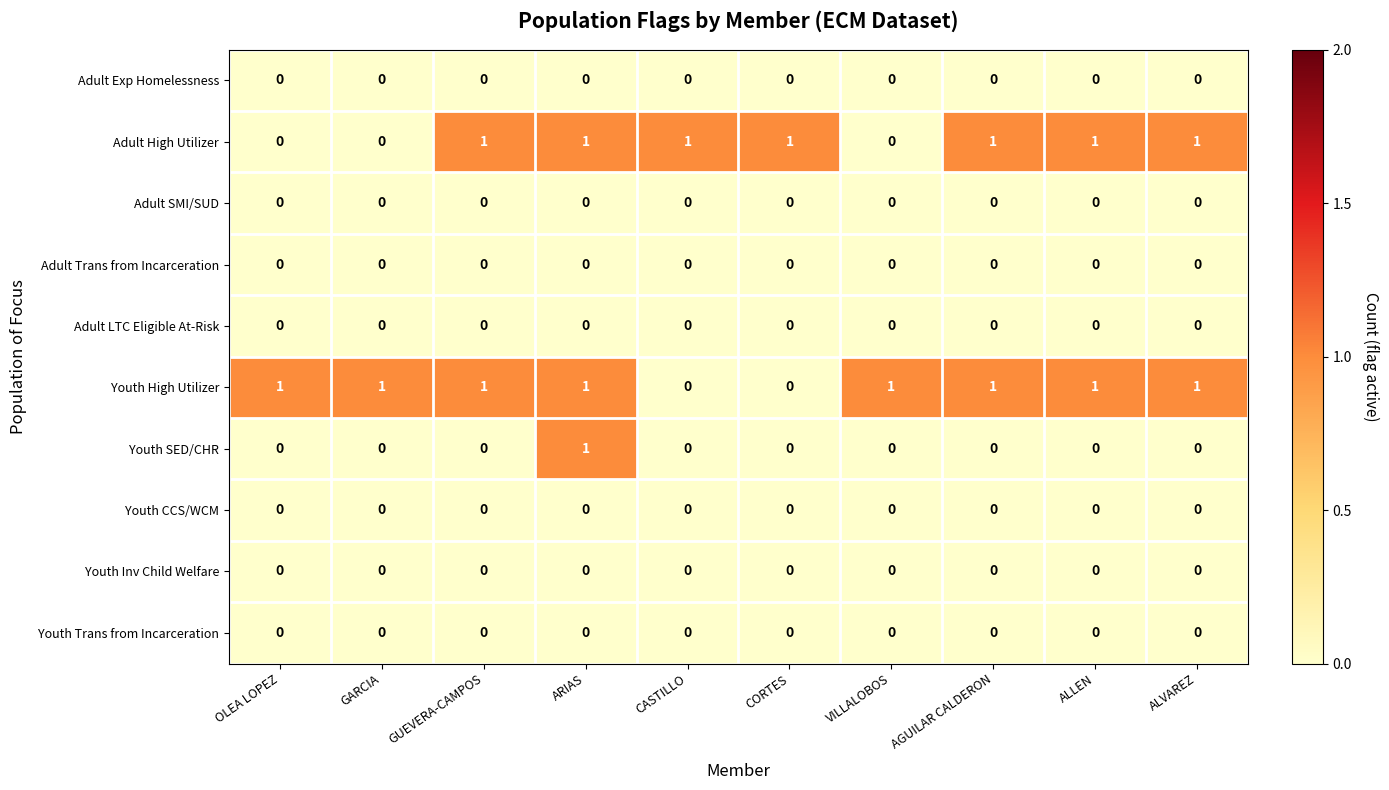

What is the greatest value displayed?

1